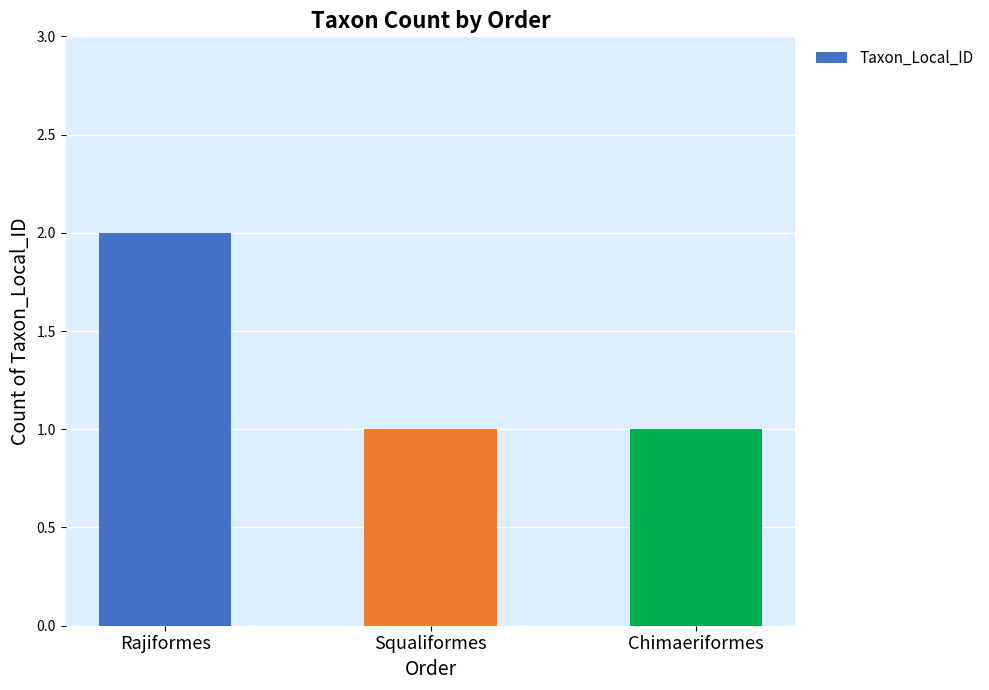

What is the difference between the values at Squaliformes and Rajiformes?

1